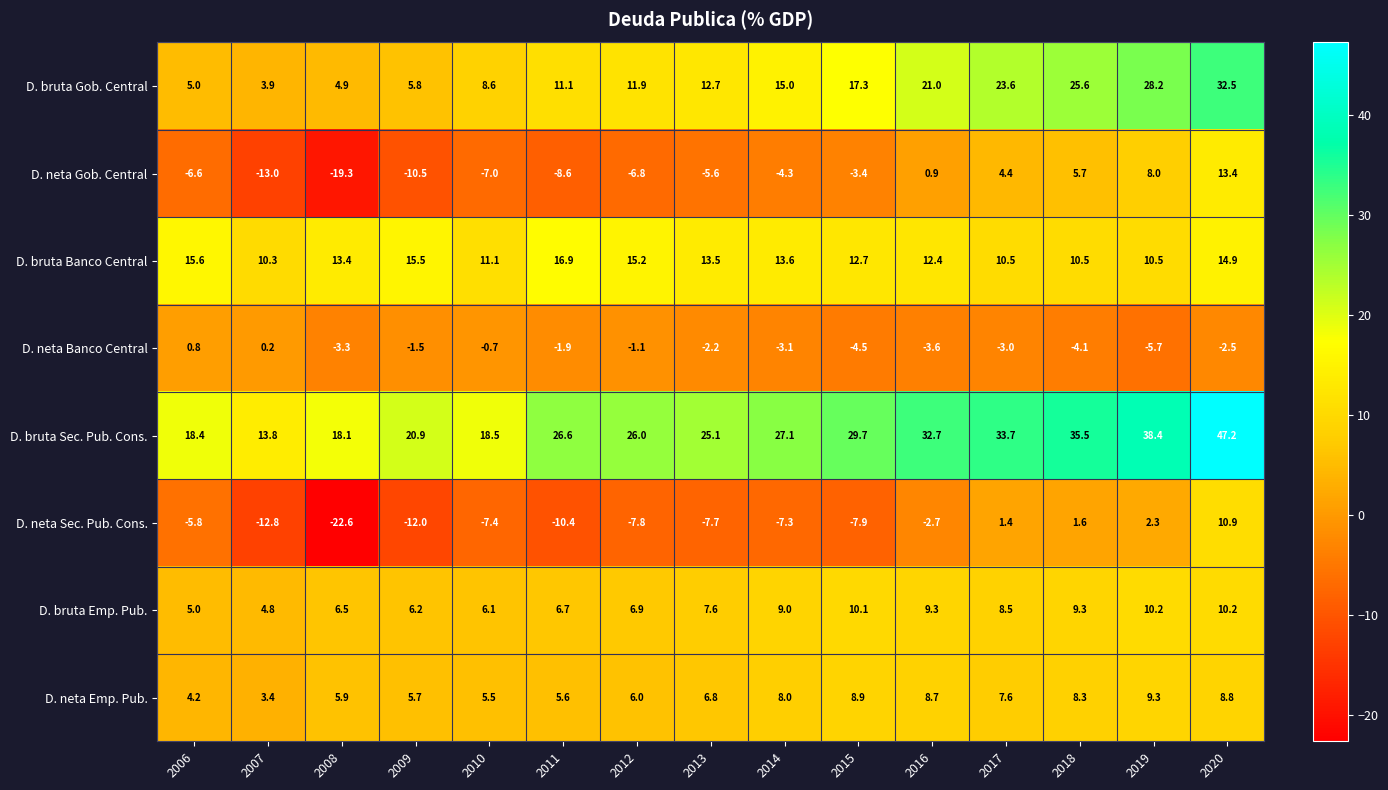

At which category does the chart reach its peak across all series?

2020